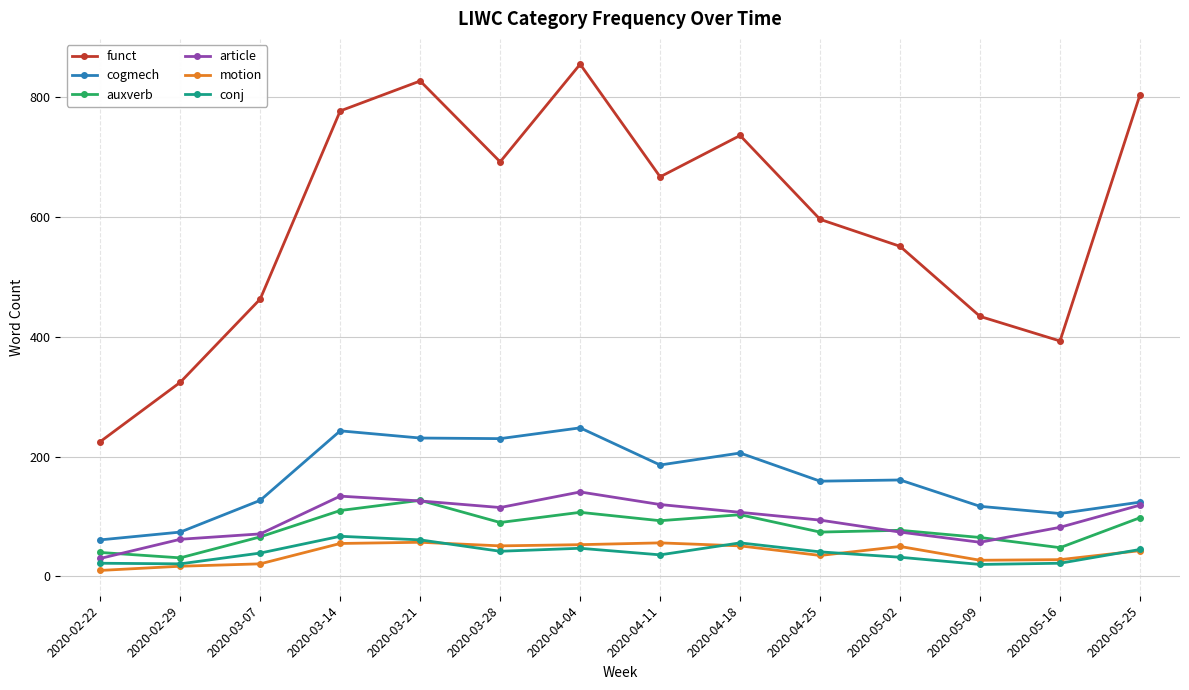

Is it true that article equals 57 at 2020-05-09?

True